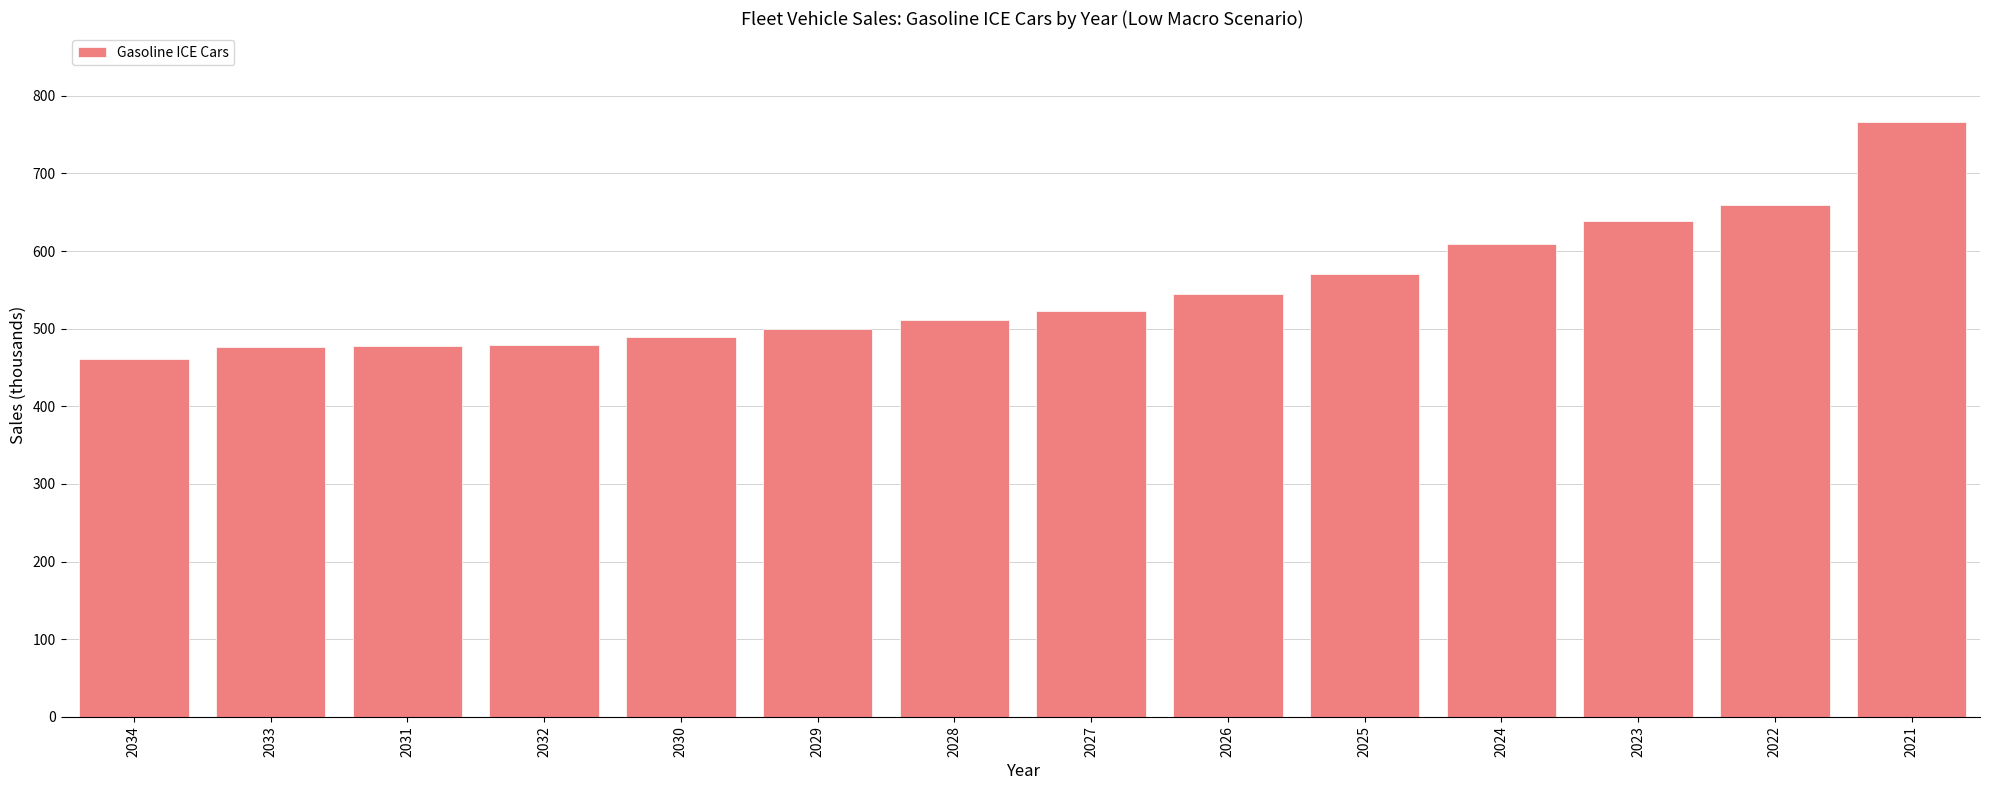

What position from the right is 2025?

5